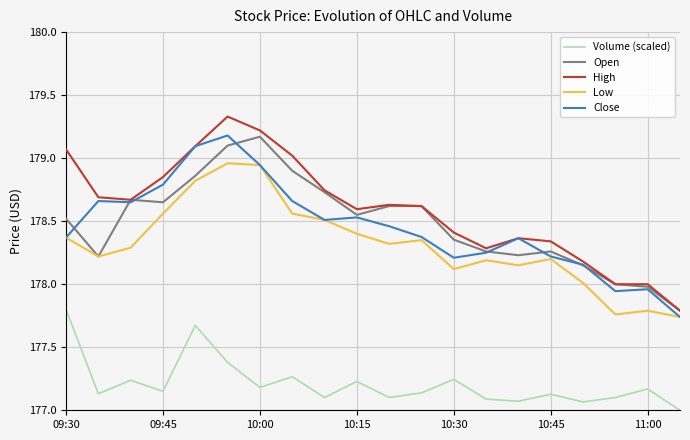

How many interior local valleys does the Volume (scaled) series have?

7